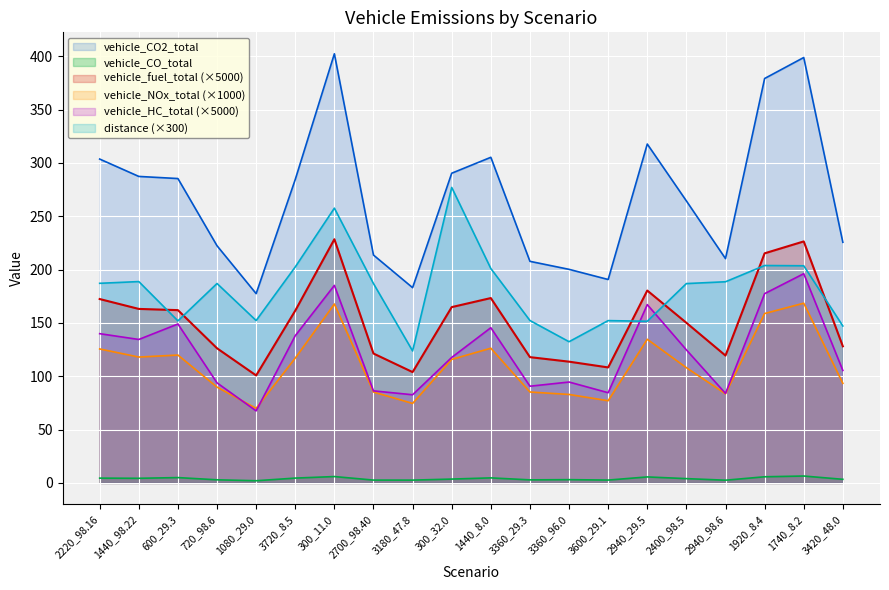

In distance, how many points are higher than both neighbors (excluding endpoints)?

6